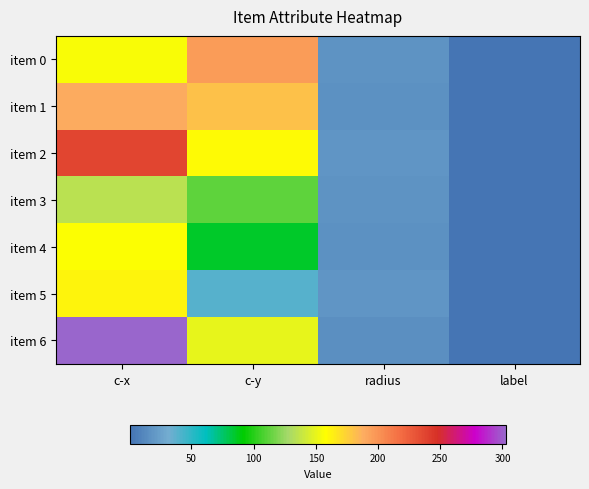

What is the smallest value displayed?

1.0